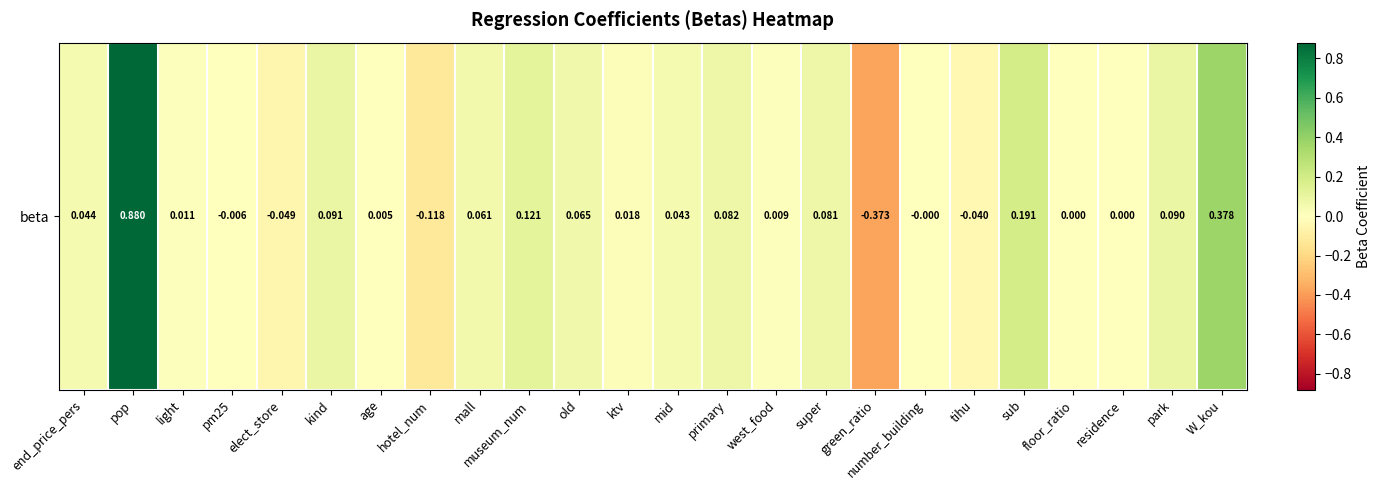

Rank the categories by value from lowest to highest.

green_ratio, hotel_num, elect_store, tihu, pm25, number_building, residence, floor_ratio, age, west_food, light, ktv, mid, end_price_pers, mall, old, super, primary, park, kind, museum_num, sub, W_kou, pop